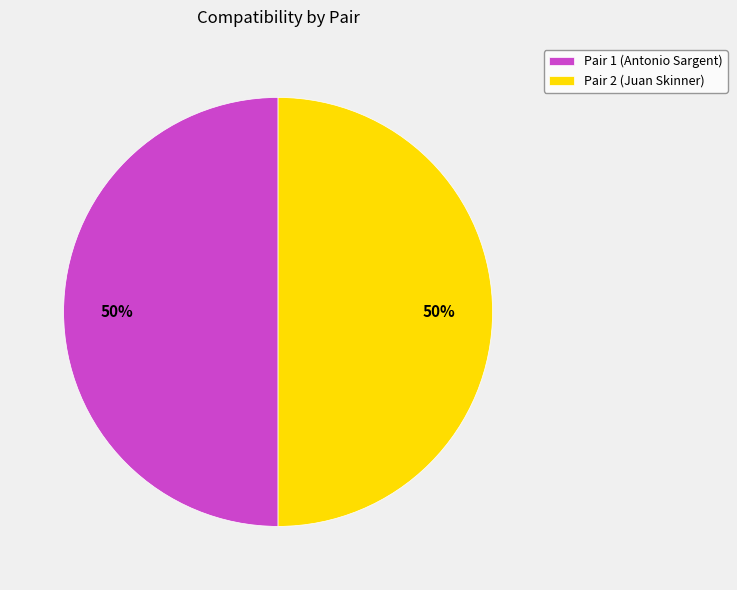

Is it true that Pair 2 (Juan Skinner) is 50% of the pie?

True